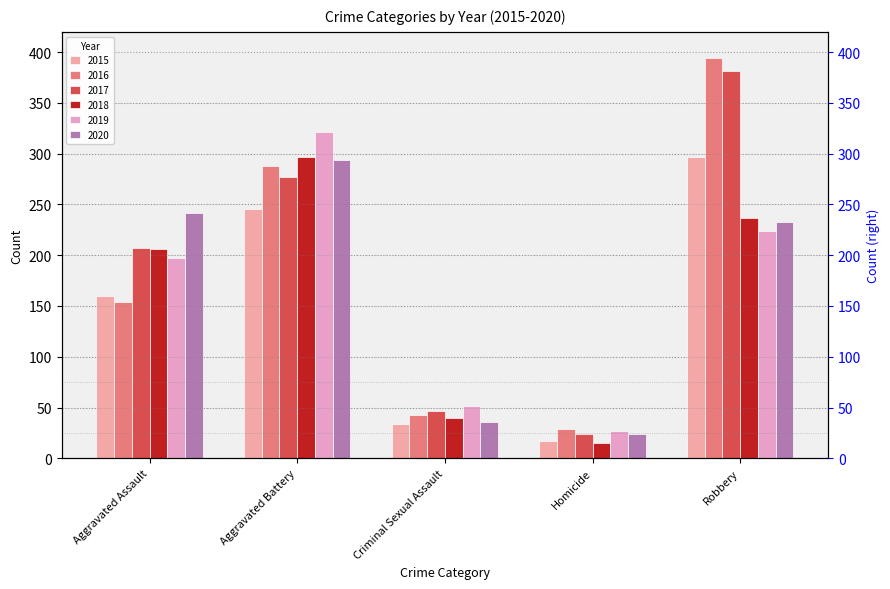

At which label is 2020 closest to 159?

Robbery